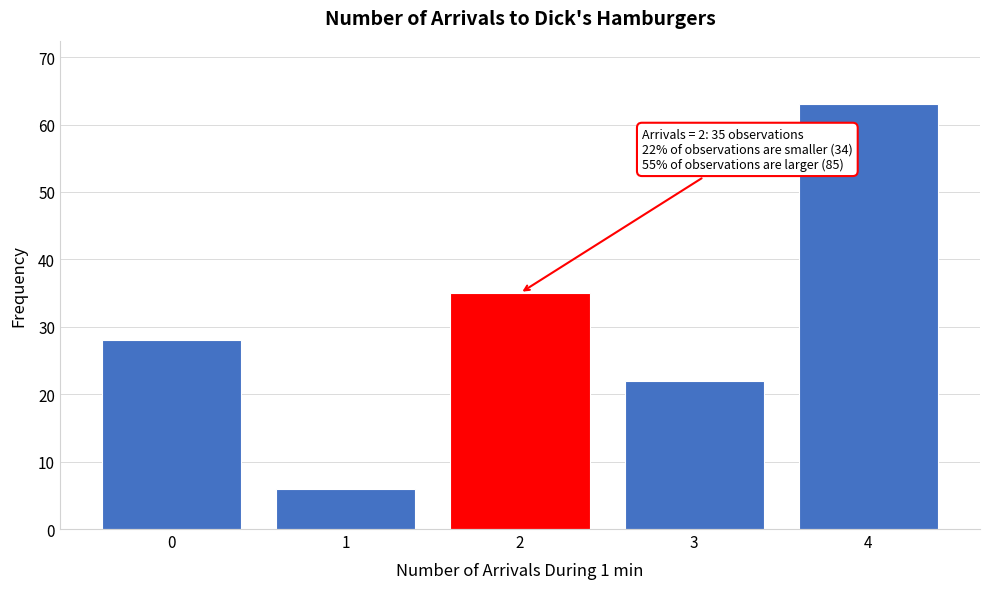

Reading right to left, transcribe all the data shown in this chart.

63	22	35	6	28